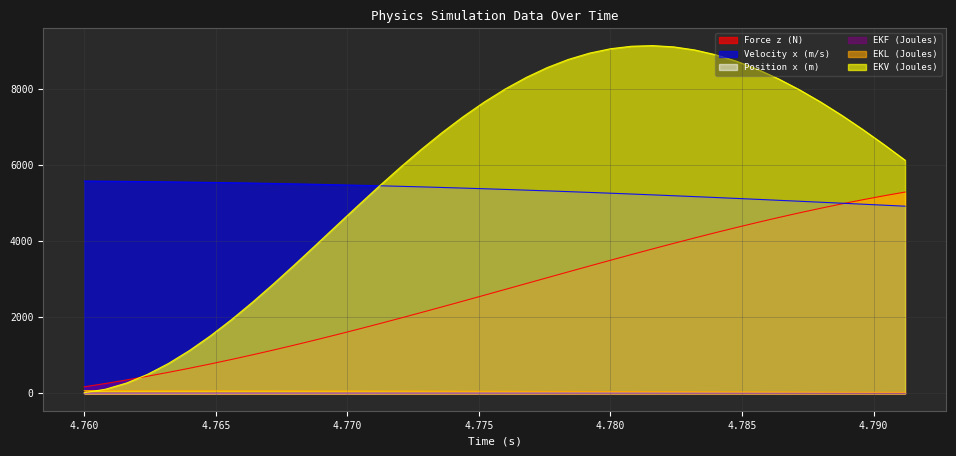

Does the chart display data point markers on the line(s)?

No